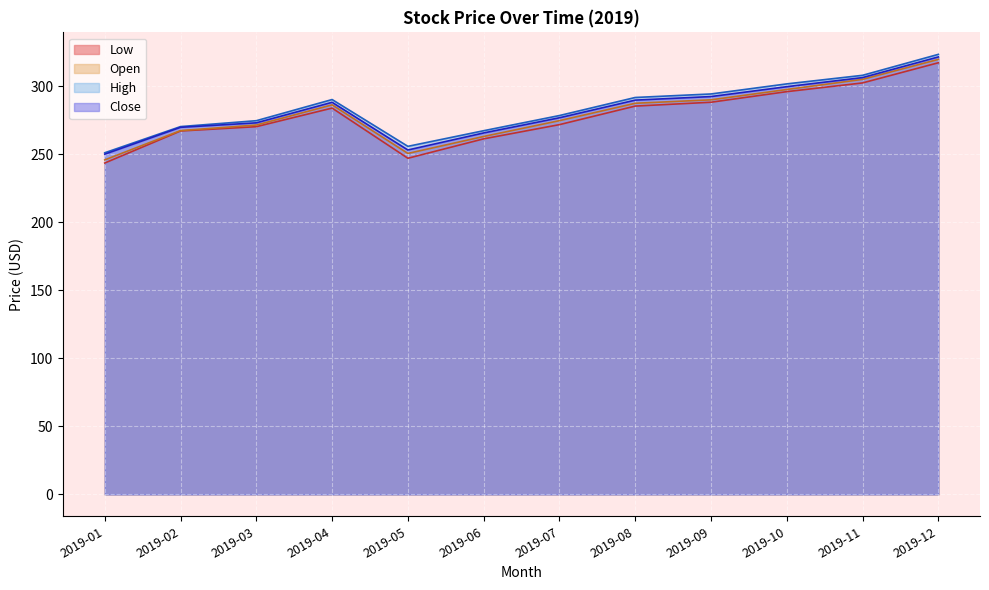

What is the sum of the Open values at 2019-11 and 2019-07?

580.0